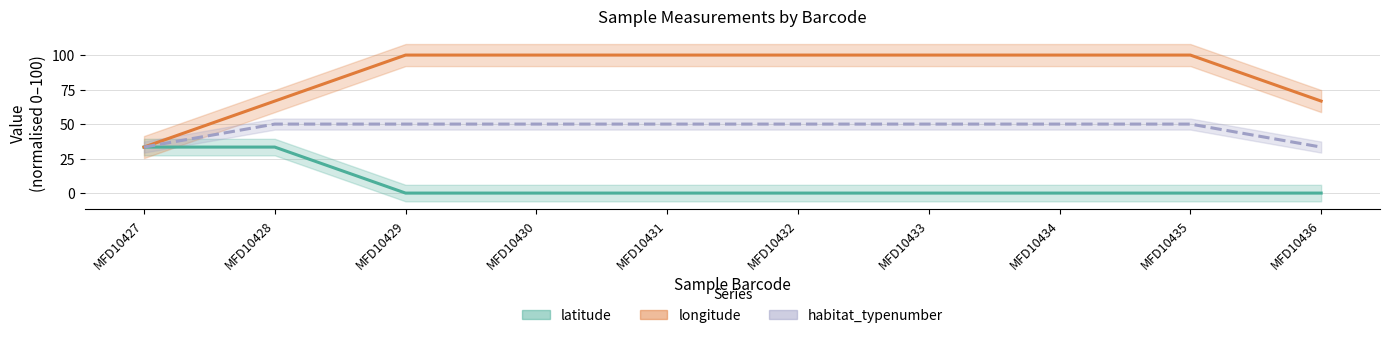

What is the greatest value displayed?

100.0